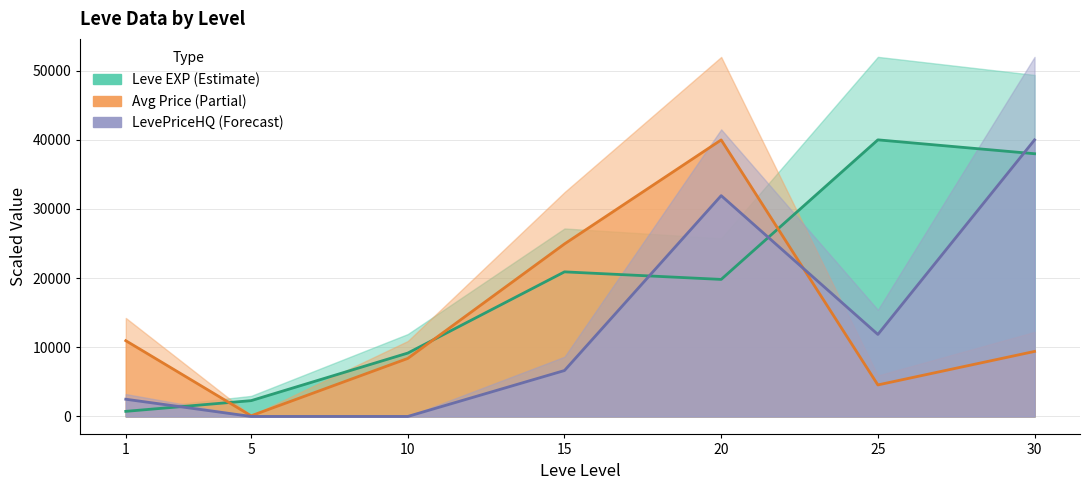

Rank the categories by Avg Price line value from lowest to highest.

5, 25, 10, 30, 1, 15, 20